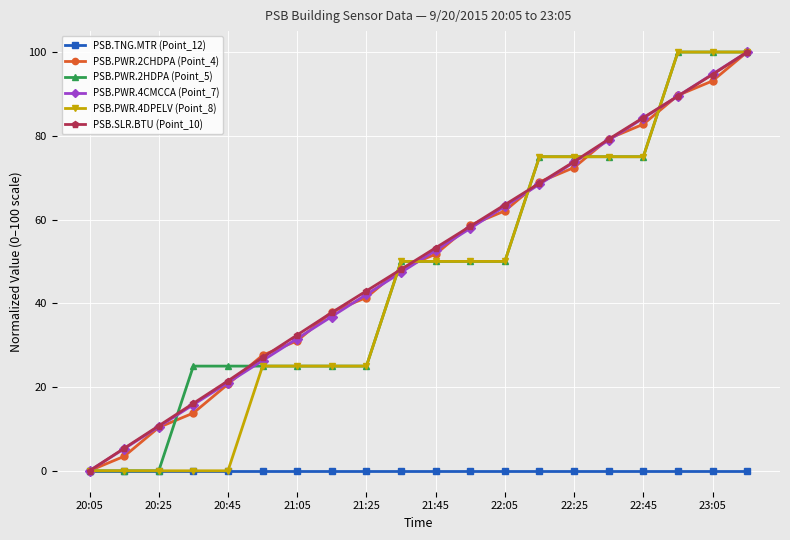

What are all the series names shown in the legend?

PSB.TNG.MTR (Point_12), PSB.PWR.2CHDPA (Point_4), PSB.PWR.2HDPA (Point_5), PSB.PWR.4CMCCA (Point_7), PSB.PWR.4DPELV (Point_8), PSB.SLR.BTU (Point_10)